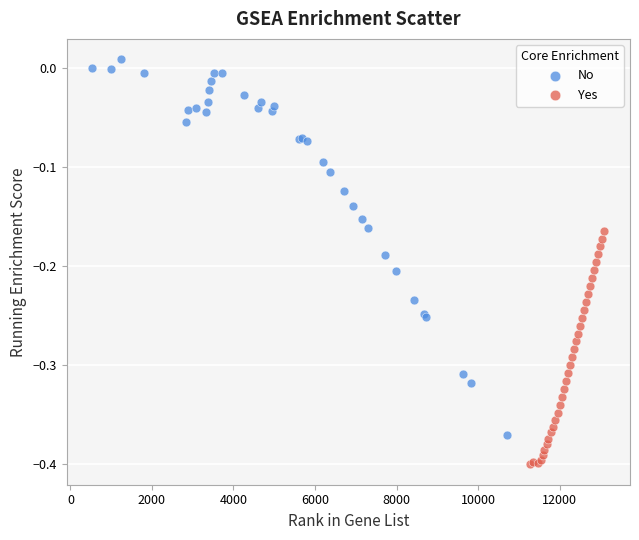

Which series has the largest Y range (max minus min)?

No